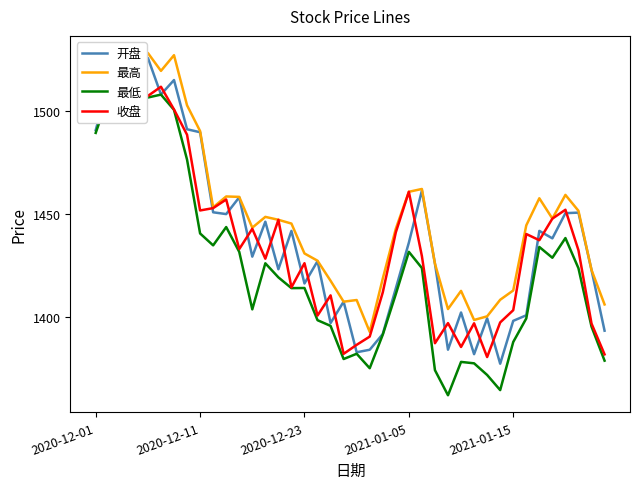

Does the chart display data point markers on the line(s)?

No